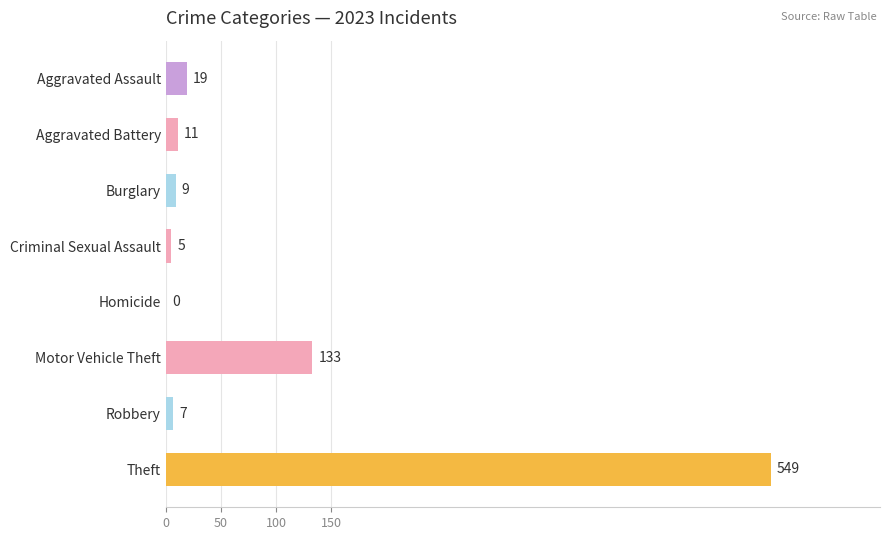

Reading top to bottom, extract all data points from this chart.

Aggravated Assault=19	Aggravated Battery=11	Burglary=9	Criminal Sexual Assault=5	Homicide=0	Motor Vehicle Theft=133	Robbery=7	Theft=549